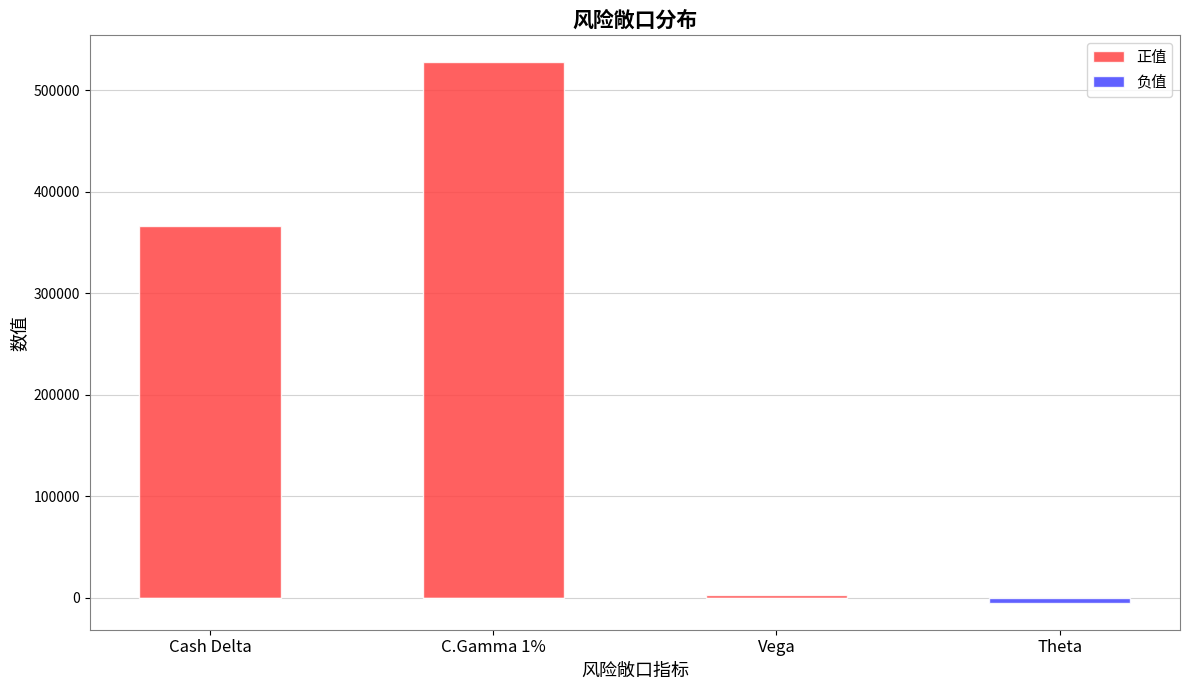

What is the average value of the 负值 series?

-1211